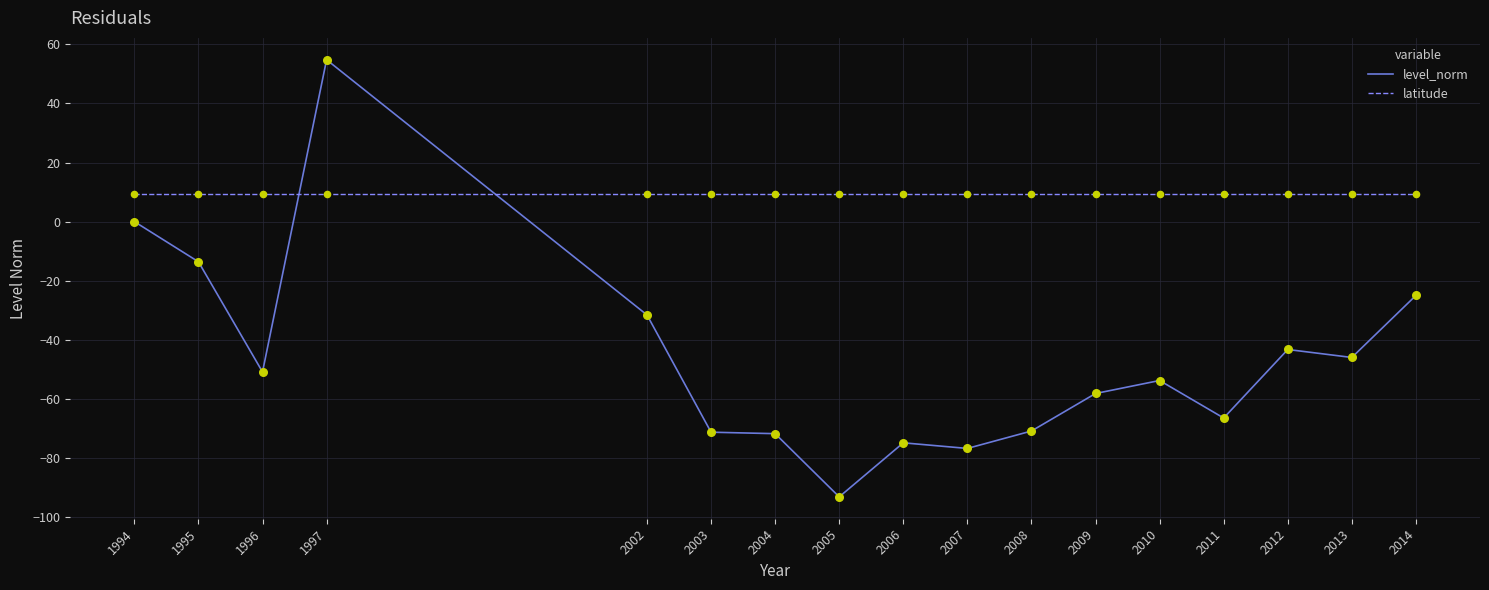

Which series has the largest total across all categories?

latitude